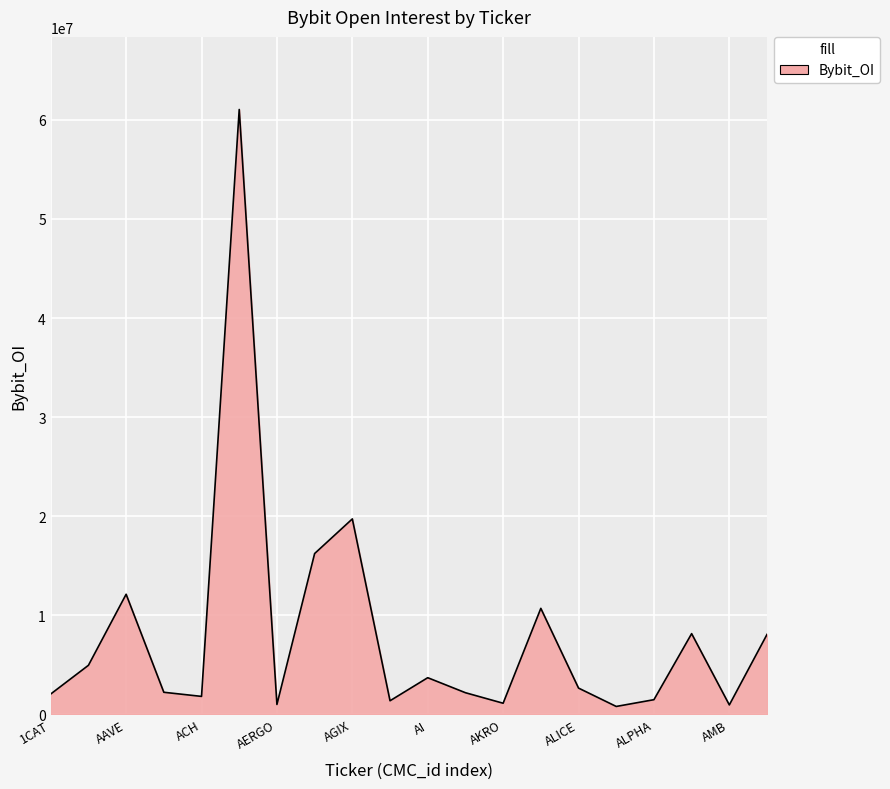

What is the maximum value shown in the chart?

61049344